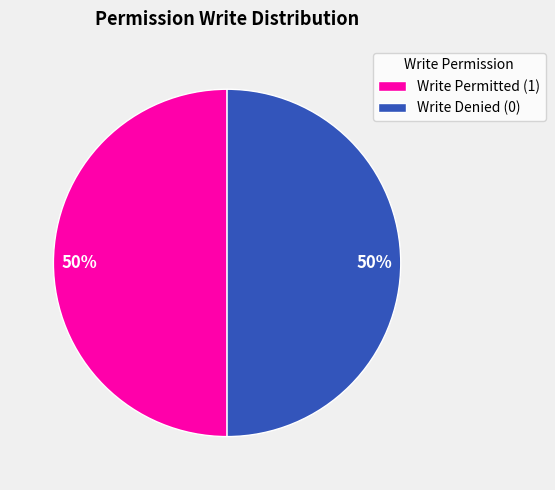

Is it true that Write Denied (0) is 50% of the pie?

True